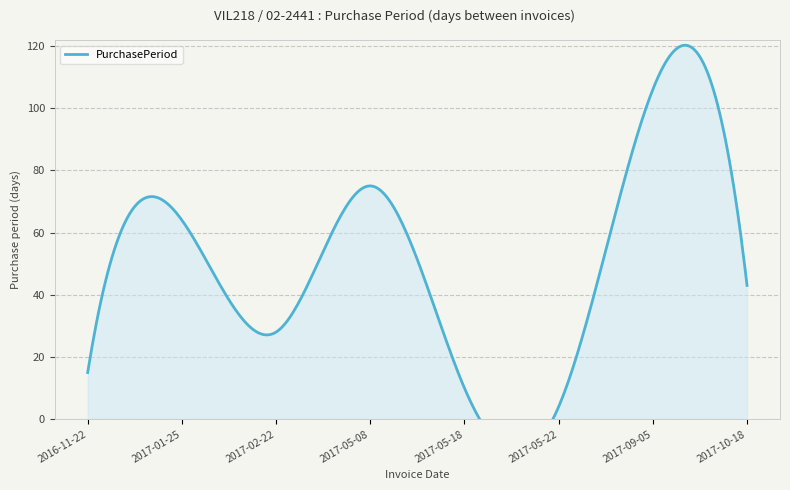

What is the change in value from 2017-02-22 to 2017-05-22?

-24